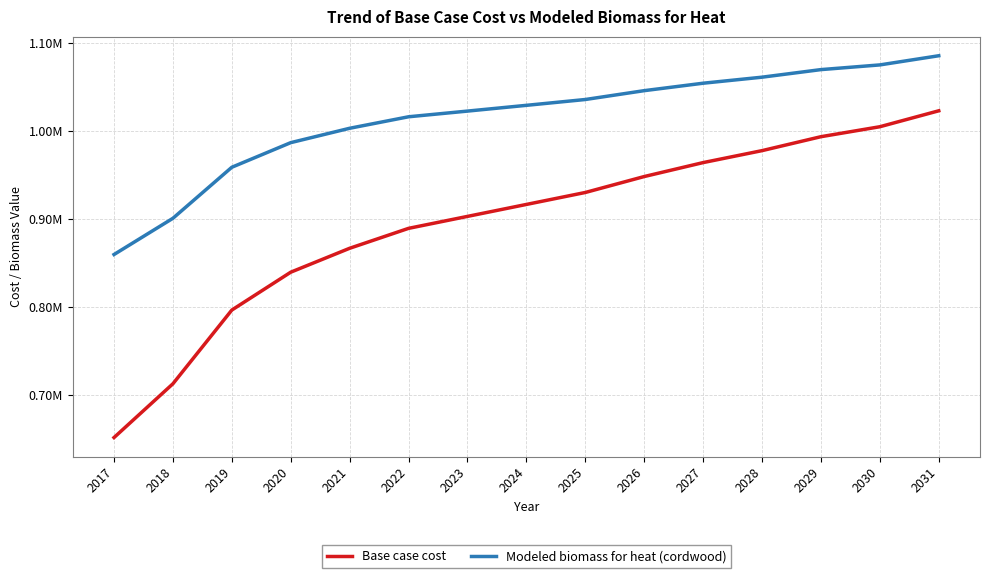

Is the value of Modeled biomass for heat (cordwood) at 2026 greater than the value of Base case cost at 2025?

Yes